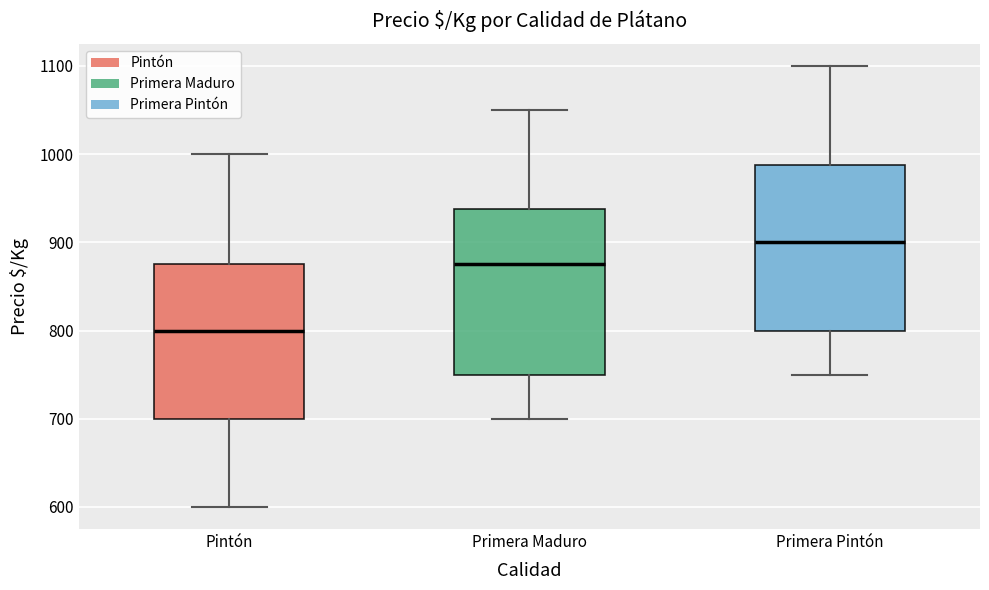

Reading left to right, transcribe this box plot: for each box, give where its median line is, the range the box spans, and where its two whiskers end, as read against the y-axis. The values are not printed on the chart, so give them approximately, as read against the axis.

Pintón: median 800, box 700 to 880, whiskers 600 to 1000
Primera Maduro: median 880, box 750 to 940, whiskers 700 to 1050
Primera Pintón: median 900, box 800 to 990, whiskers 750 to 1100